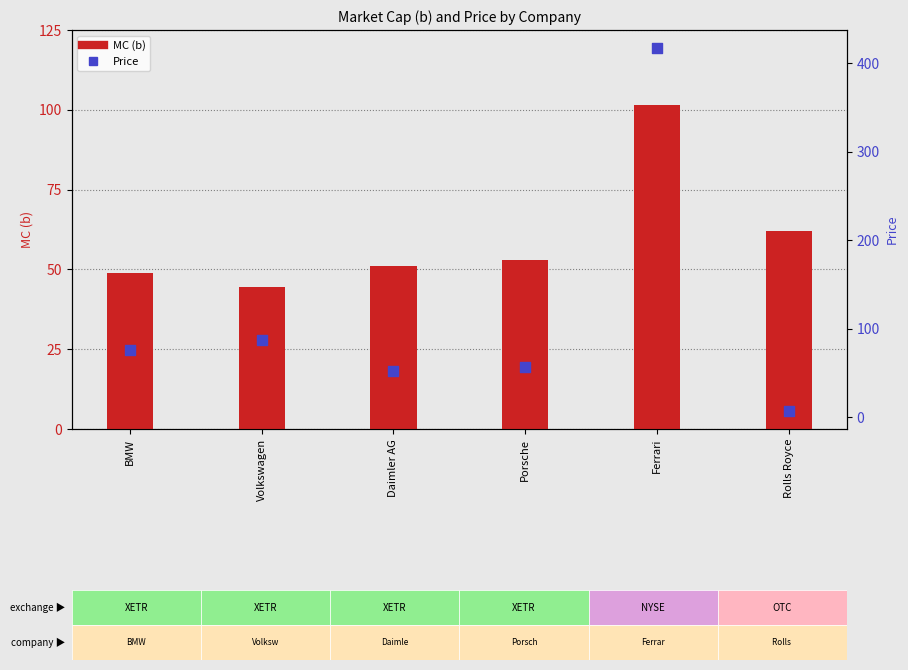

Which series has the largest total across all categories?

Price